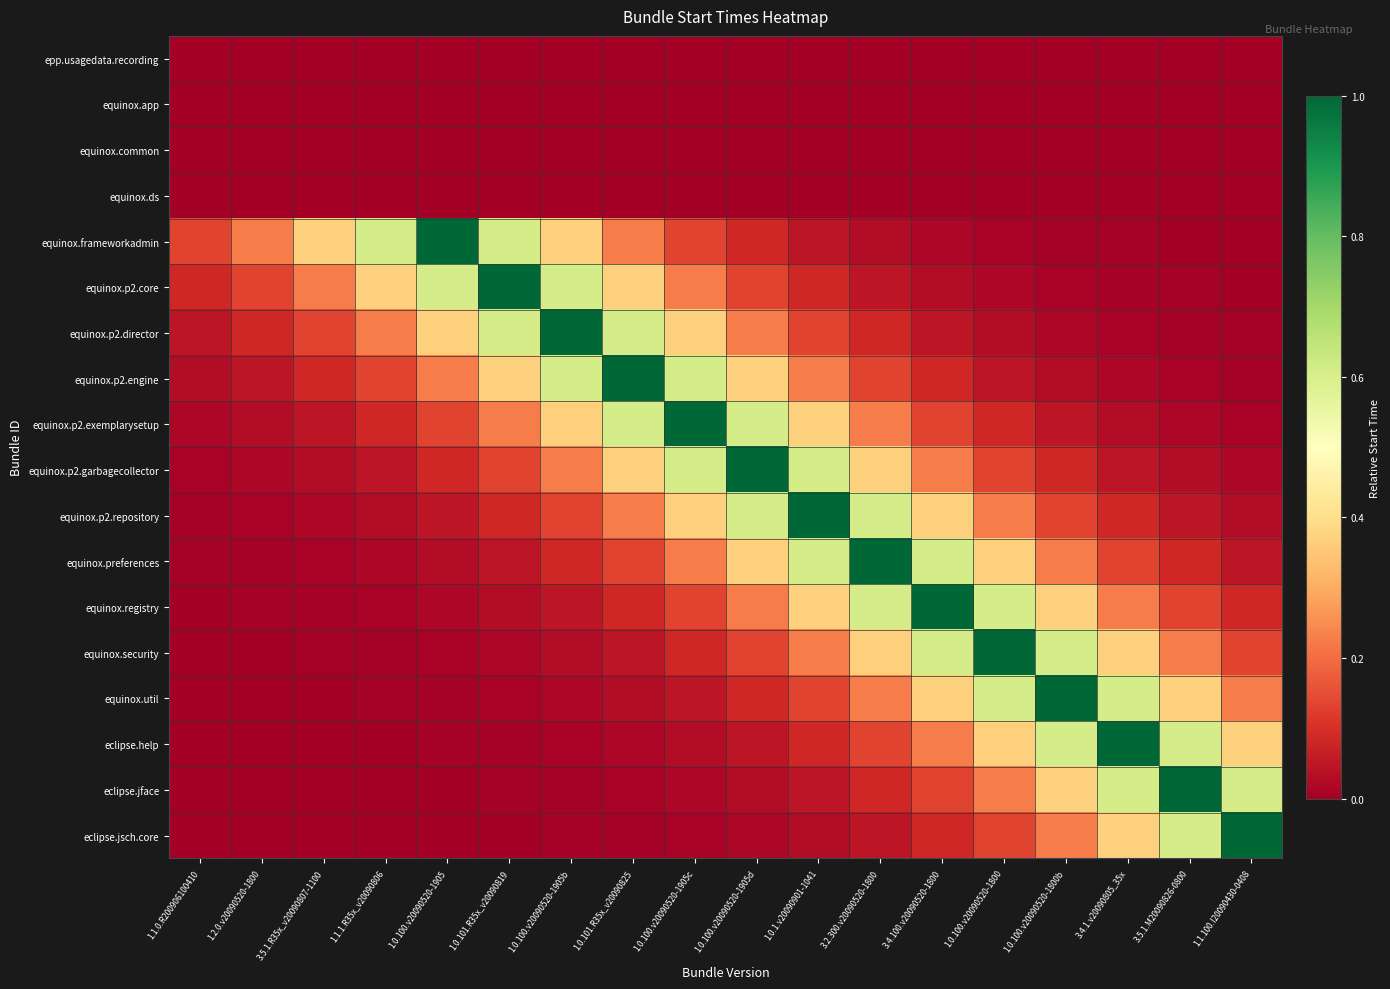

Which category has the lowest value across all series?

1.0.101.R35x_v20090819